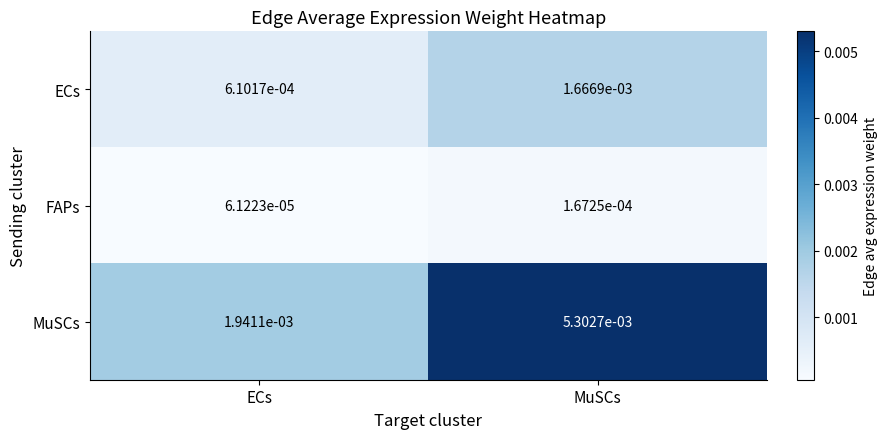

Which series has the largest total across all categories?

MuSCs